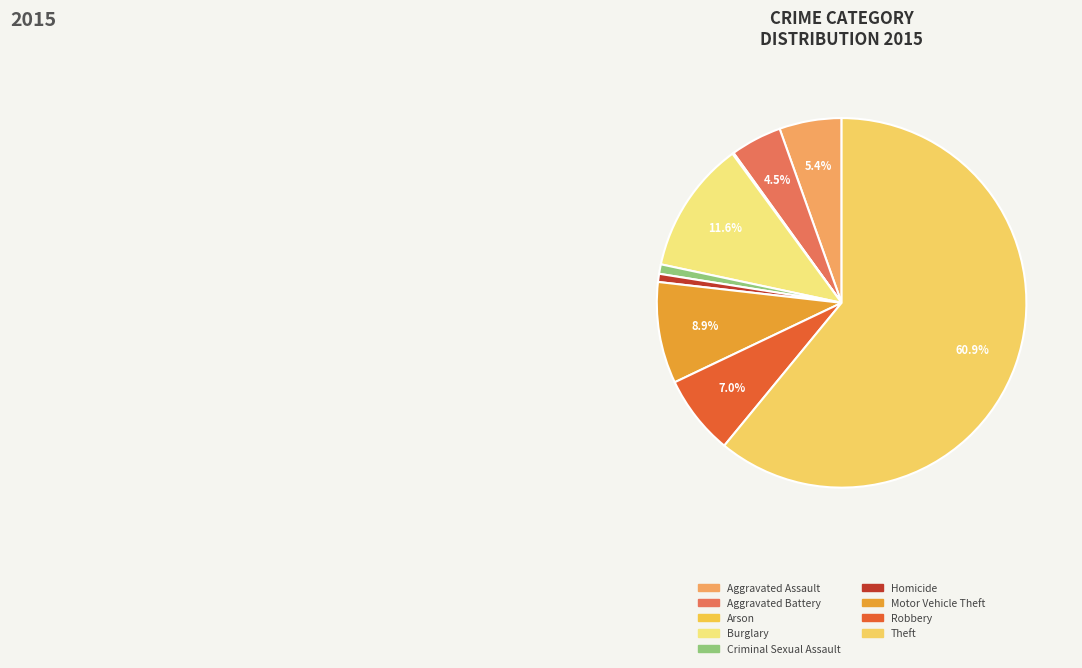

What is the largest slice in the pie chart?

Theft